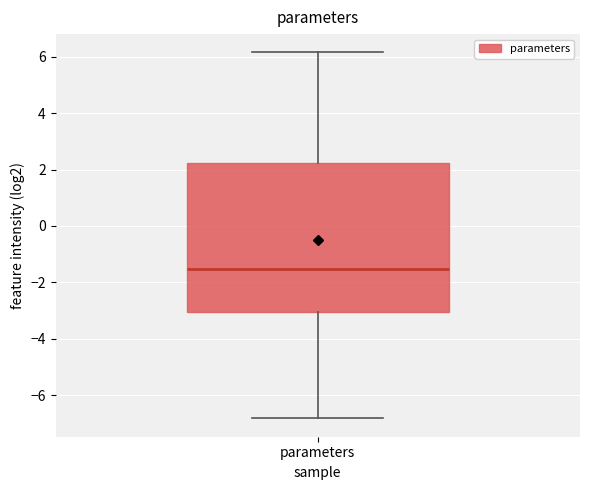

Transcribe this box plot: give where the median line is, the range the box spans, and where the two whiskers end, as read against the y-axis. The values are not printed on the chart, so give them approximately, as read against the axis.

median -1.6, box -3.0 to 2.2, whiskers -6.8 to 6.2